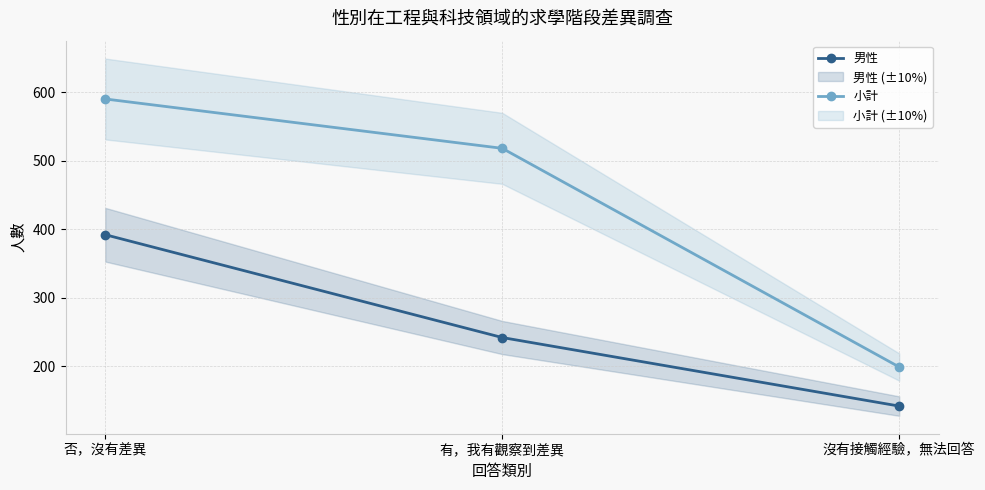

True or false: 小計 has a value of 89 at 沒有接觸經驗，無法回答.

False